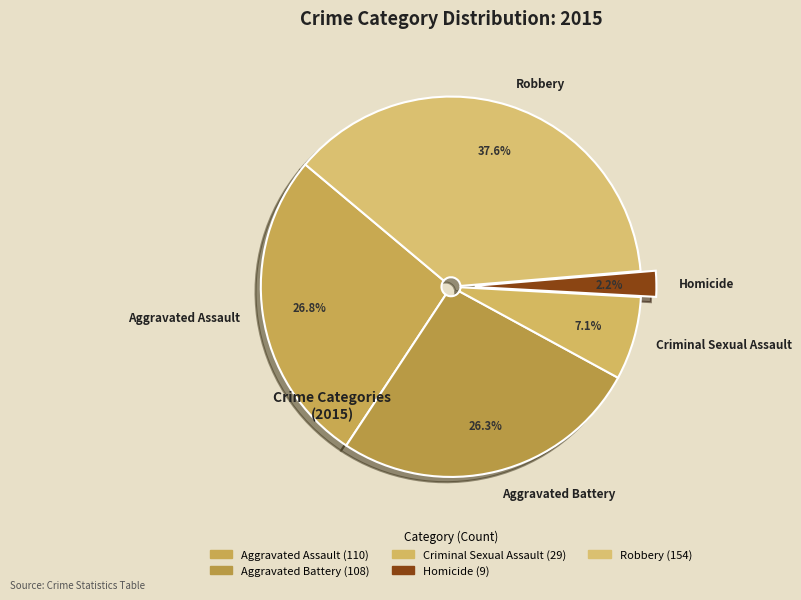

To the nearest percent, what is the average slice percentage?

20%